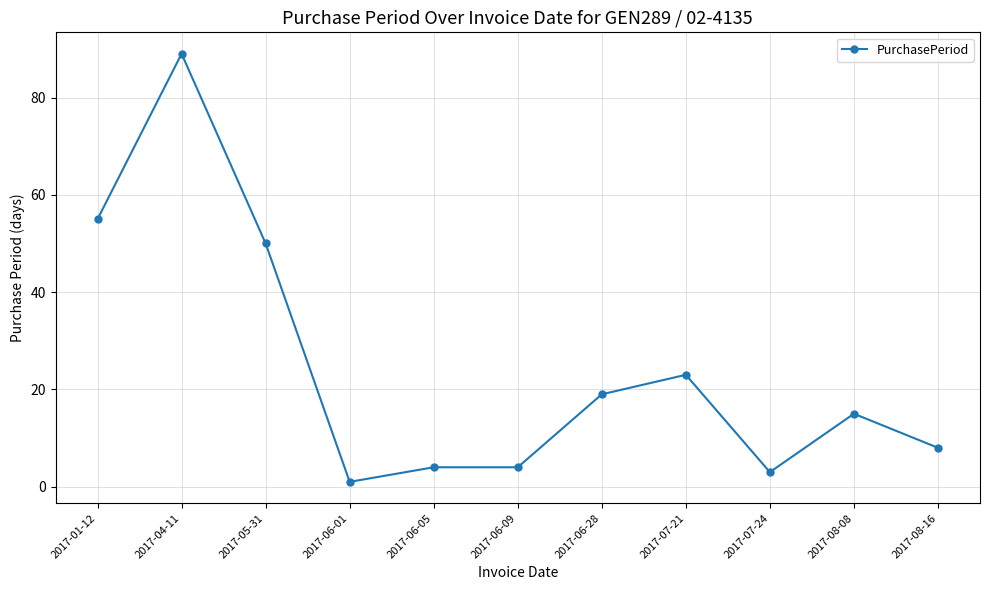

Reading left to right, what are all the values shown in this chart?

2017-01-12=55	2017-04-11=89	2017-05-31=50	2017-06-01=1	2017-06-05=4	2017-06-09=4	2017-06-28=19	2017-07-21=23	2017-07-24=3	2017-08-08=15	2017-08-16=8